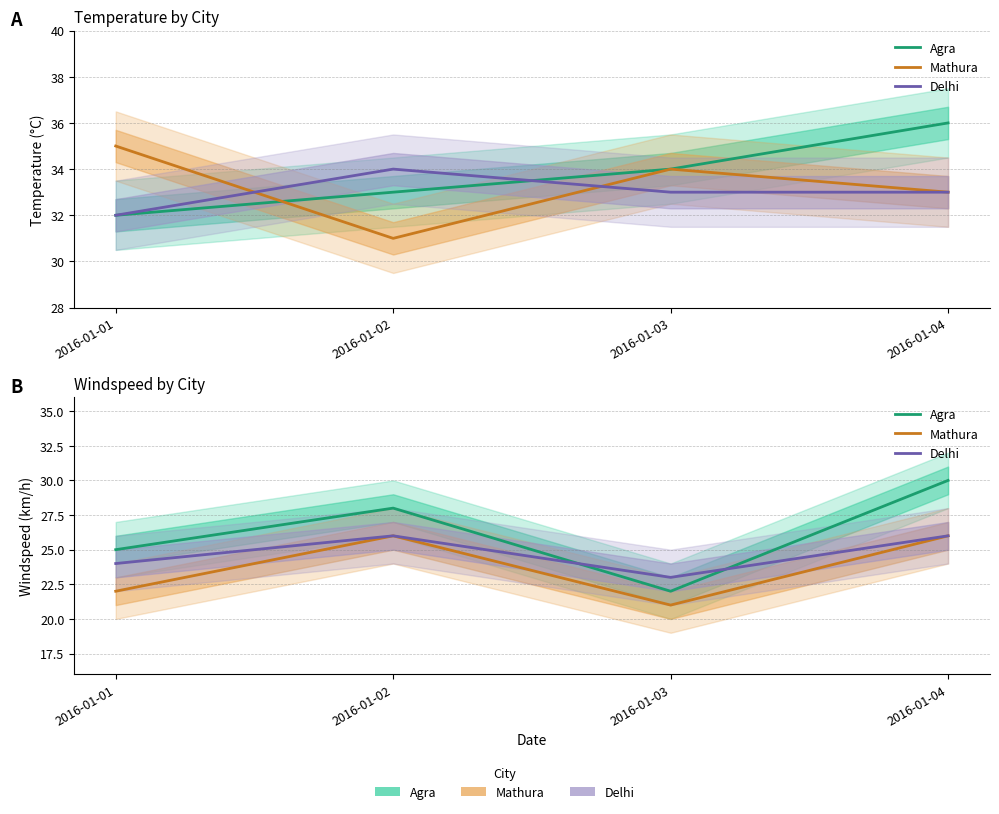

List the labels in order of Agra value, smallest first.

2016-01-03, 2016-01-01, 2016-01-02, 2016-01-04